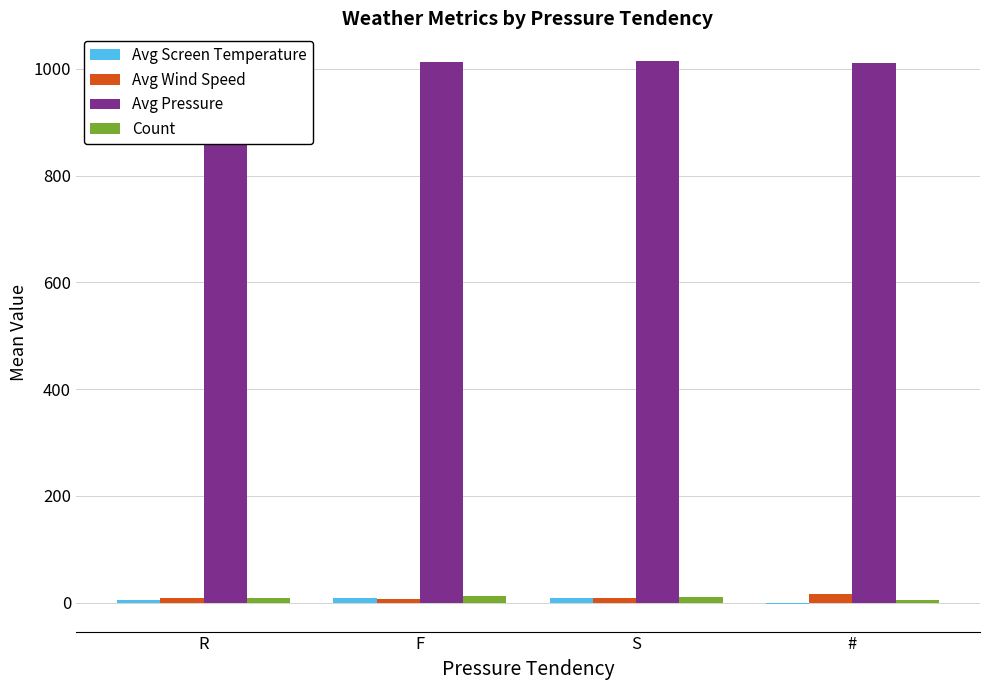

Which has a higher value, F or R?

F